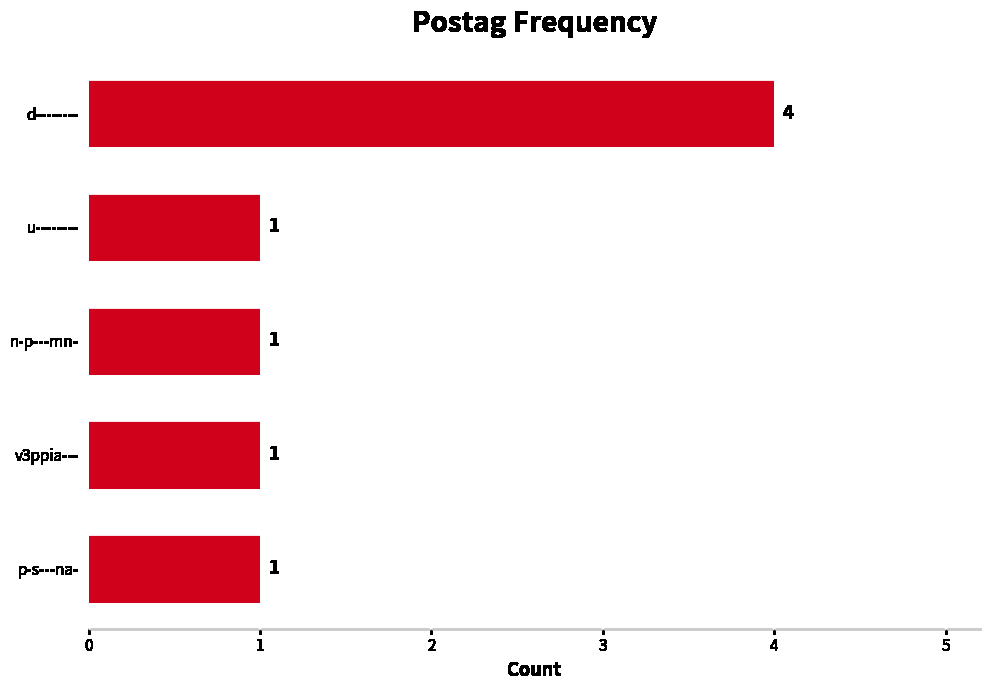

What is the average value?

2